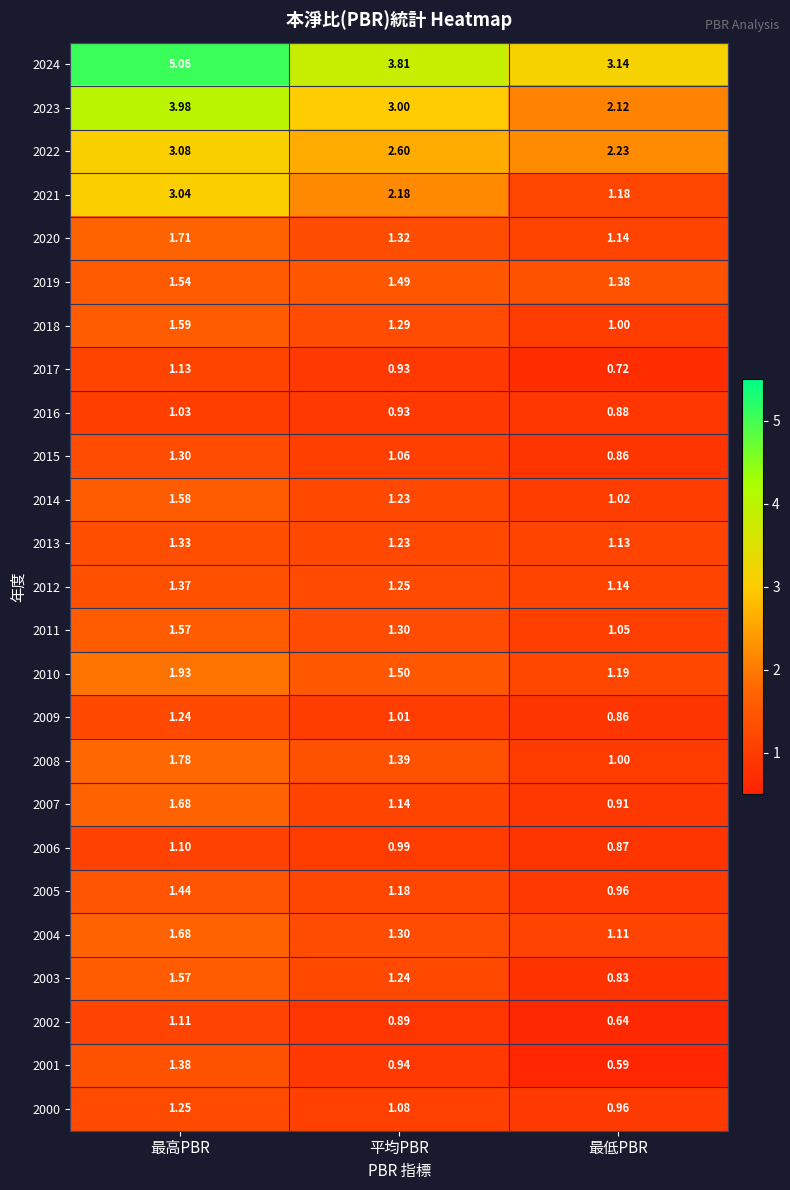

List the labels in order of 2011 value, largest first.

最高PBR, 平均PBR, 最低PBR